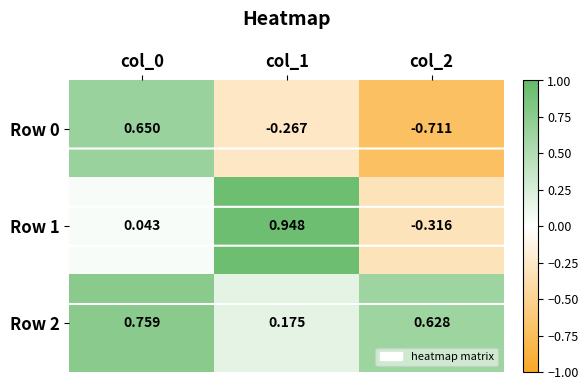

What is the spread (max minus min) of values at col_2?

1.3